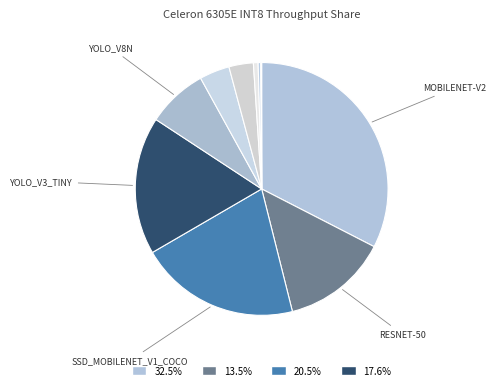

Rank the categories by value from lowest to highest.

mask_rcnn_resnet50_atrous_coco, ssd-resnet34-1200, bert-large-uncased-whole-word-masking, unet-camvid-onnx-0001, bert-base-cased, efficientdet-d0, yolo_v8n, resnet-50, yolo_v3_tiny, ssd_mobilenet_v1_coco, mobilenet-v2